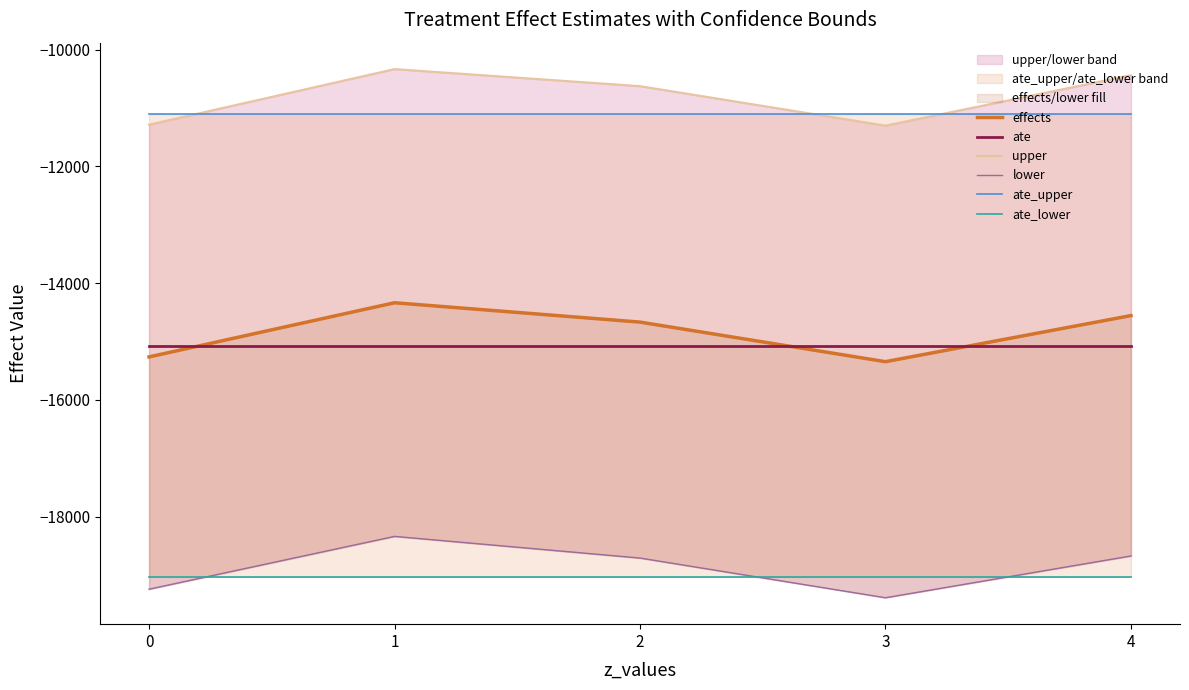

What are all the series names shown in the legend?

effects, ate, upper, lower, ate_upper, ate_lower